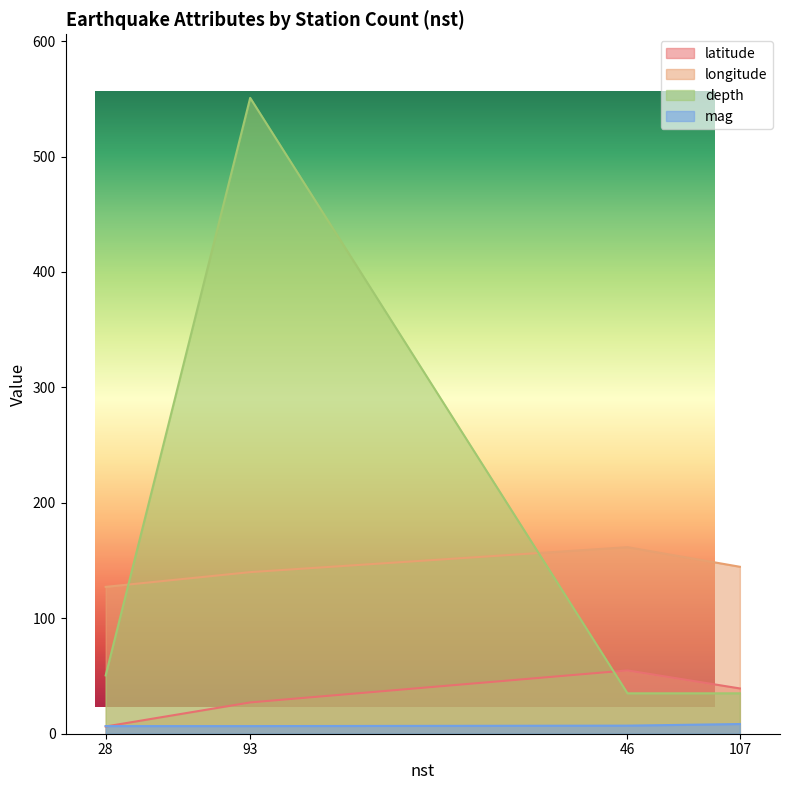

What is the difference between the maximum and minimum values in the longitude series?

34.4